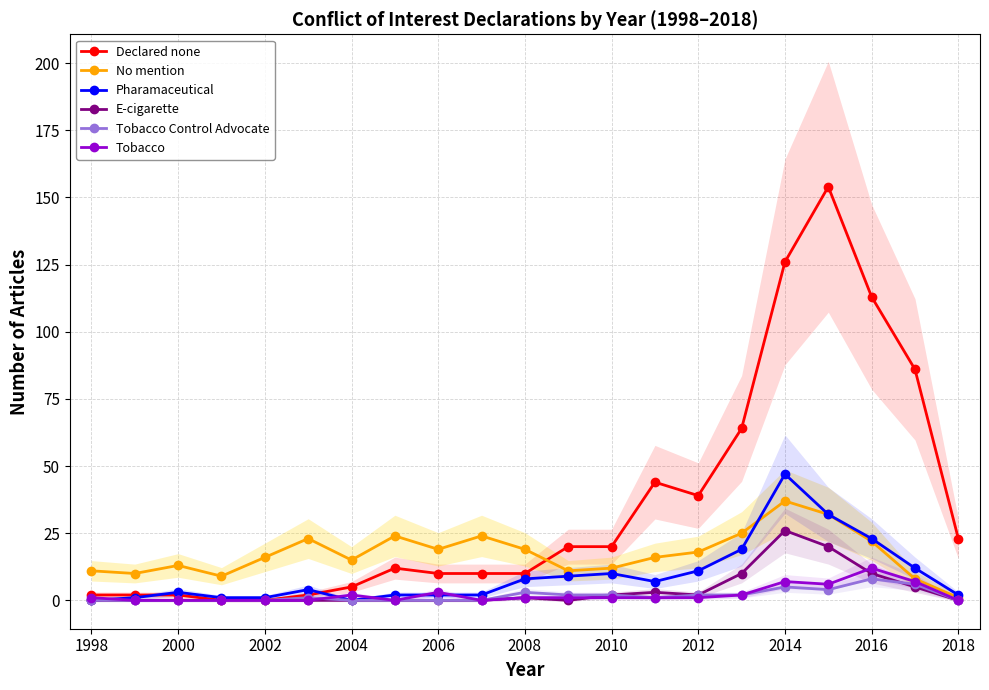

The Declared none series shows 20 at 2010. True or false?

True